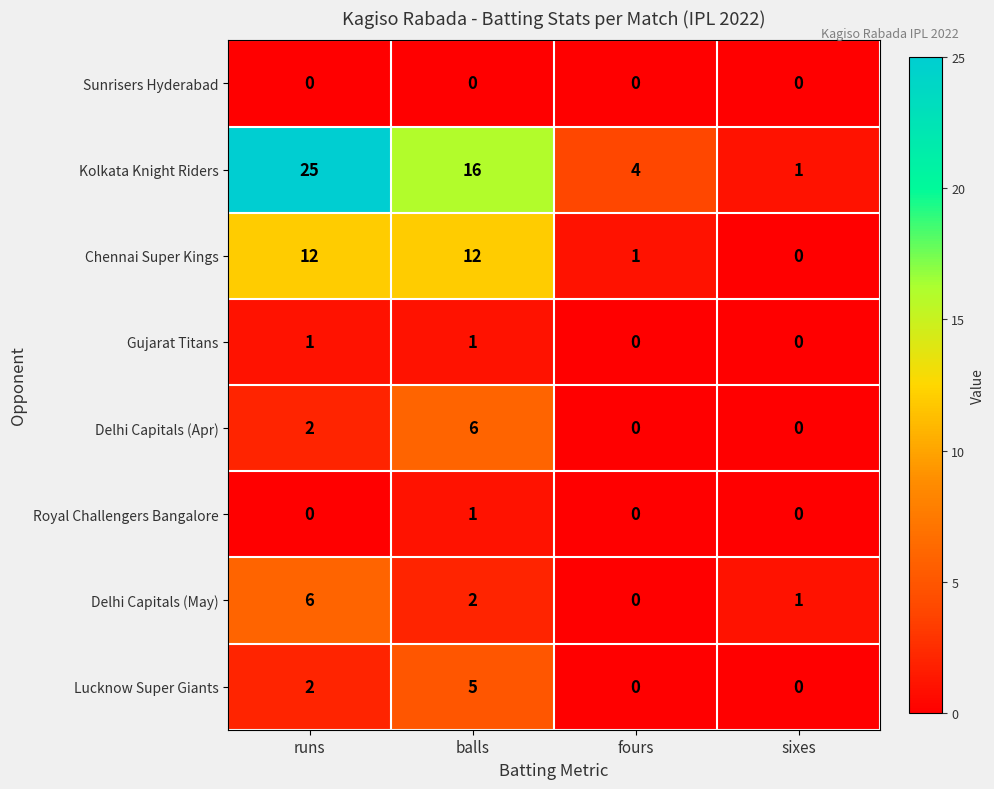

Is the value of Kolkata Knight Riders at runs greater than the value of Sunrisers Hyderabad at runs?

Yes